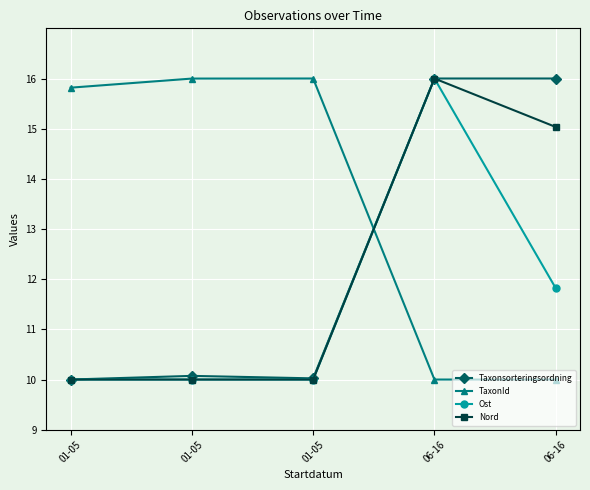

Is this an area chart (filled region under the line)?

No